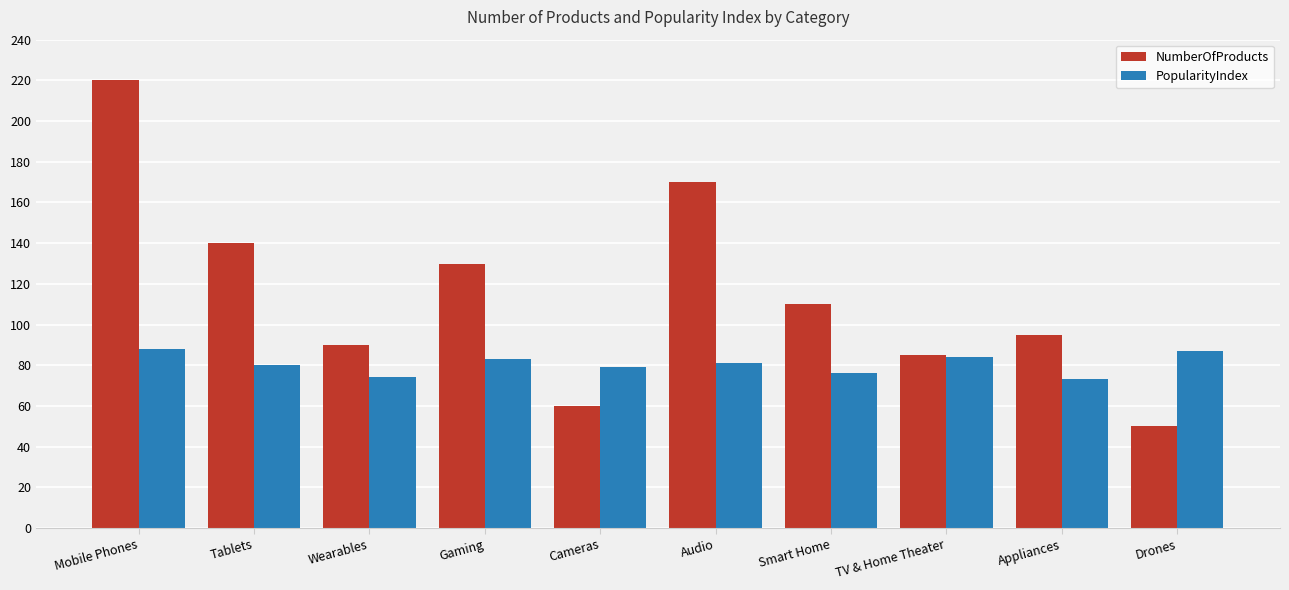

Read the NumberOfProducts value at TV & Home Theater, to the nearest 50.

100